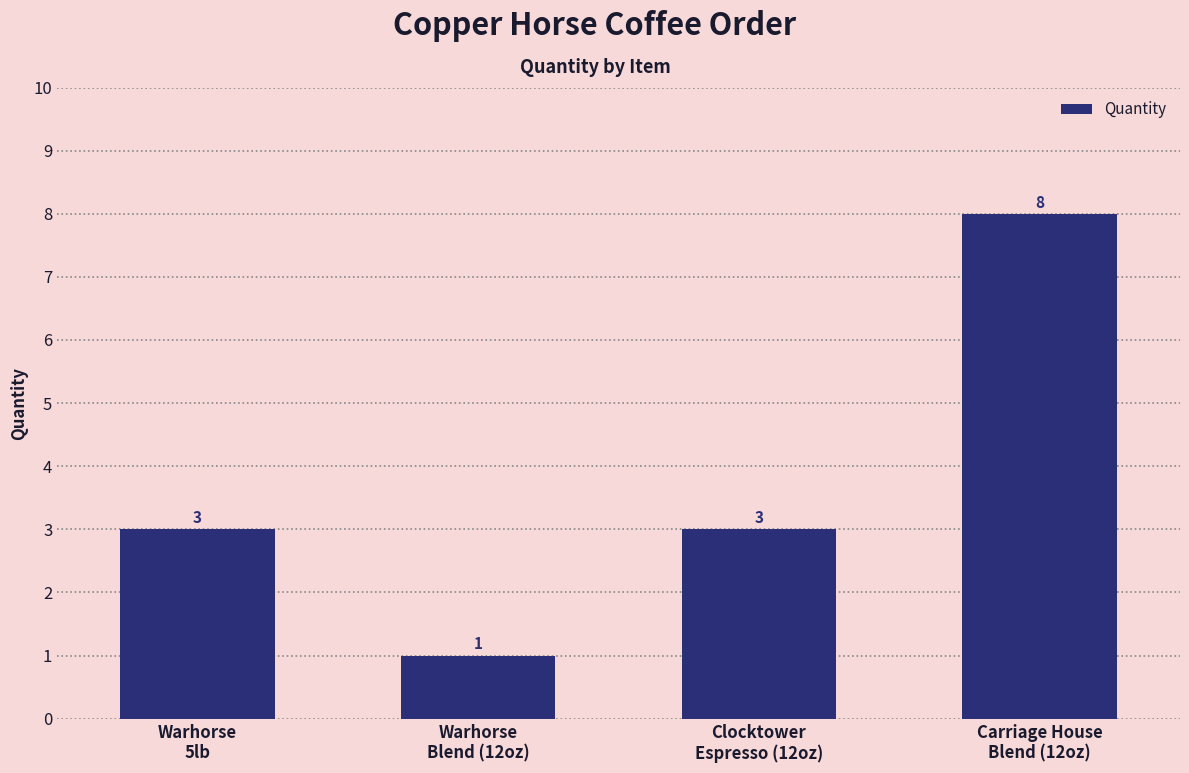

How many data points does each series have?

4